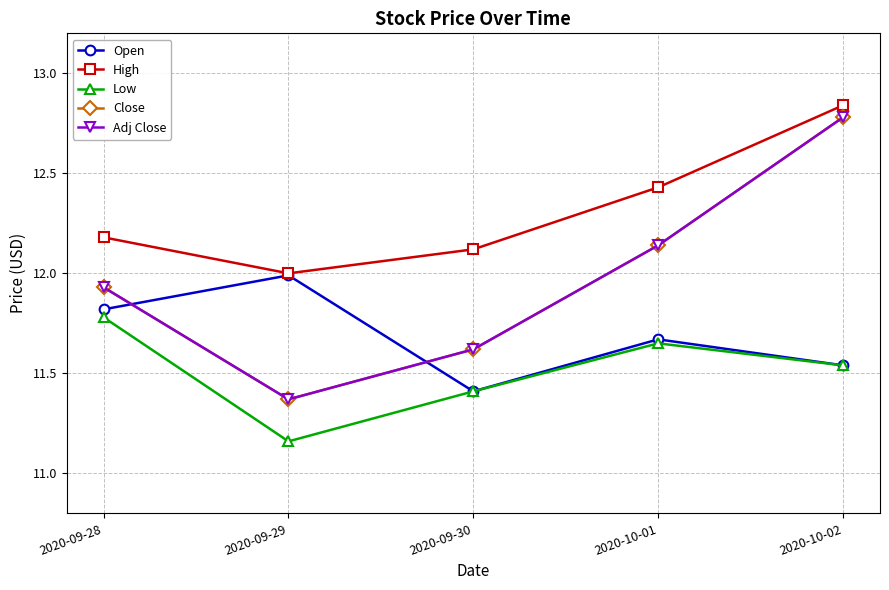

True or false: Open has a value of 5.4 at 2020-10-01.

False